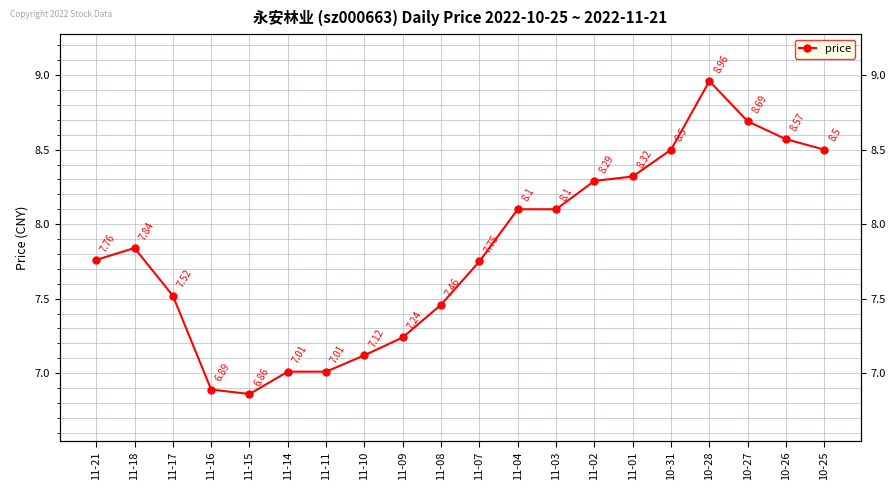

What is the sum of all values?

156.5